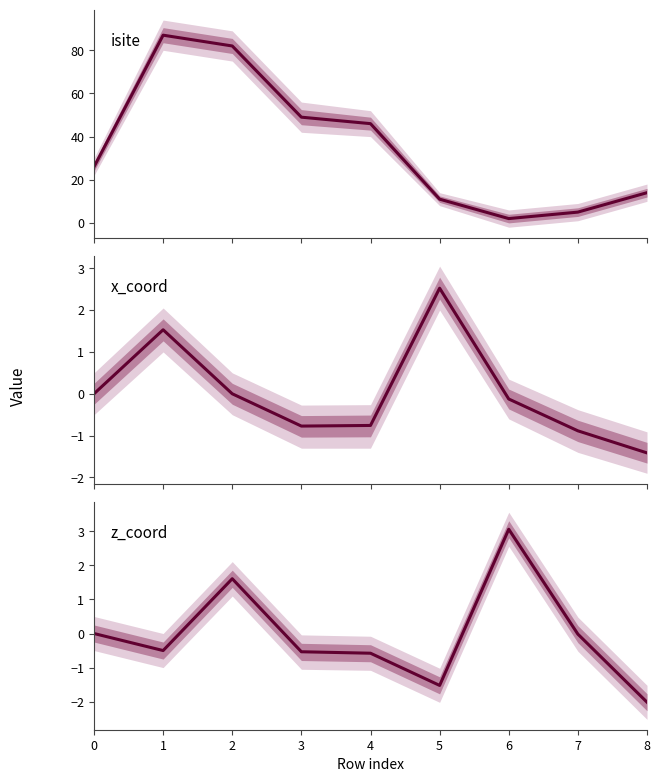

How many interior local peaks does the isite series have?

1